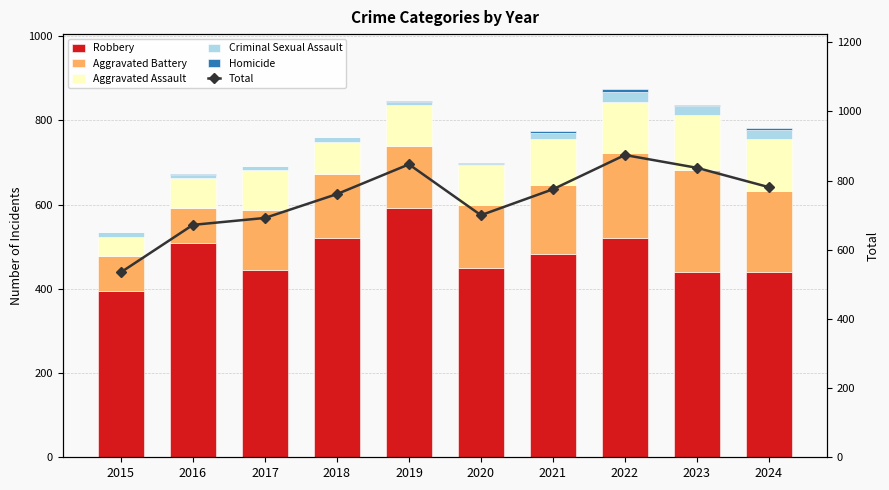

Between 2019 and 2022, which is larger?

2019